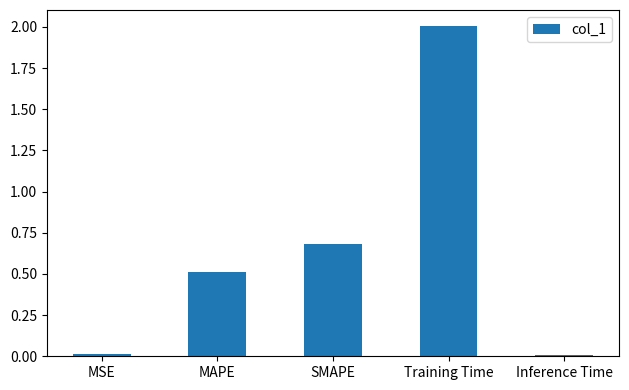

Which category has the highest value across all series?

Training Time